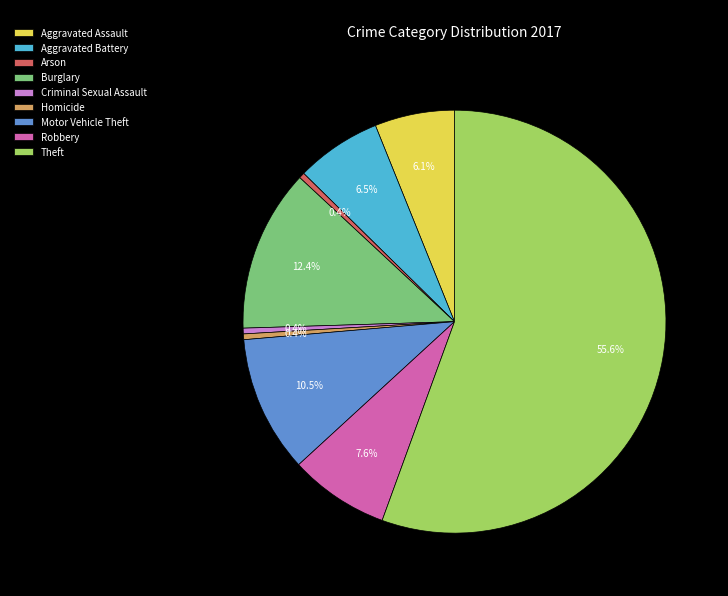

Which category has the biggest portion of the pie?

Theft